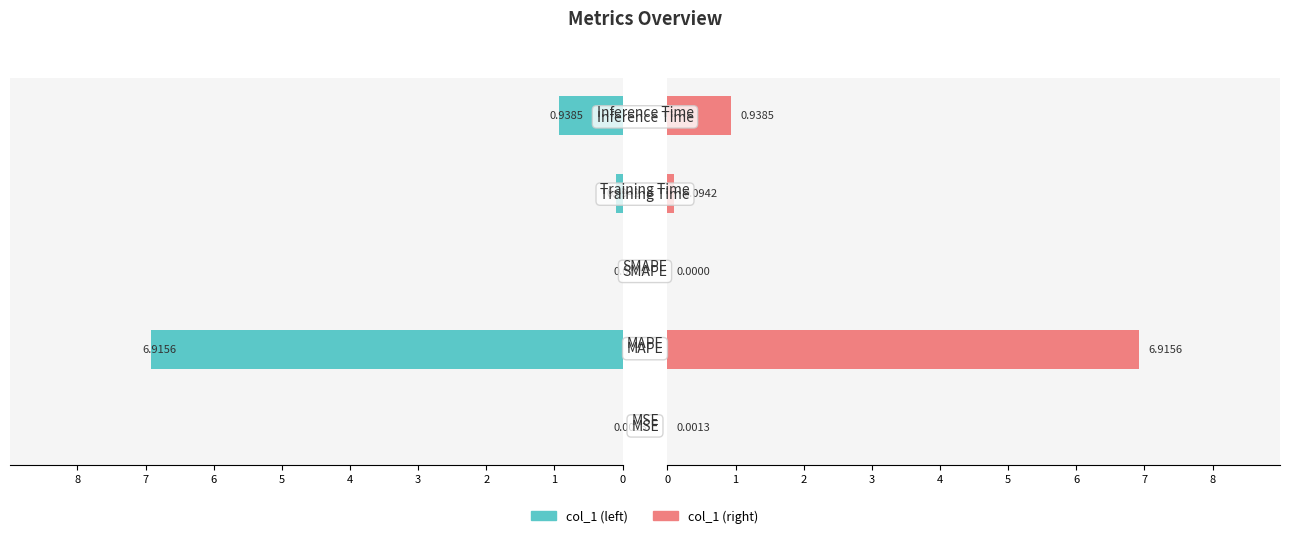

What is the sum of the col_1 (right) values at 3 and 0?

0.1